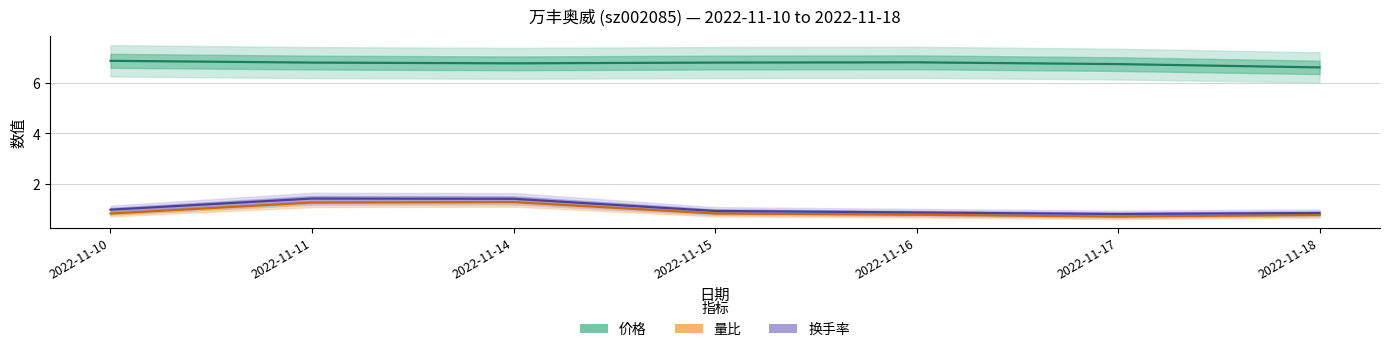

Rank the series at 2022-11-17 from highest to lowest value.

价格, 换手率, 量比